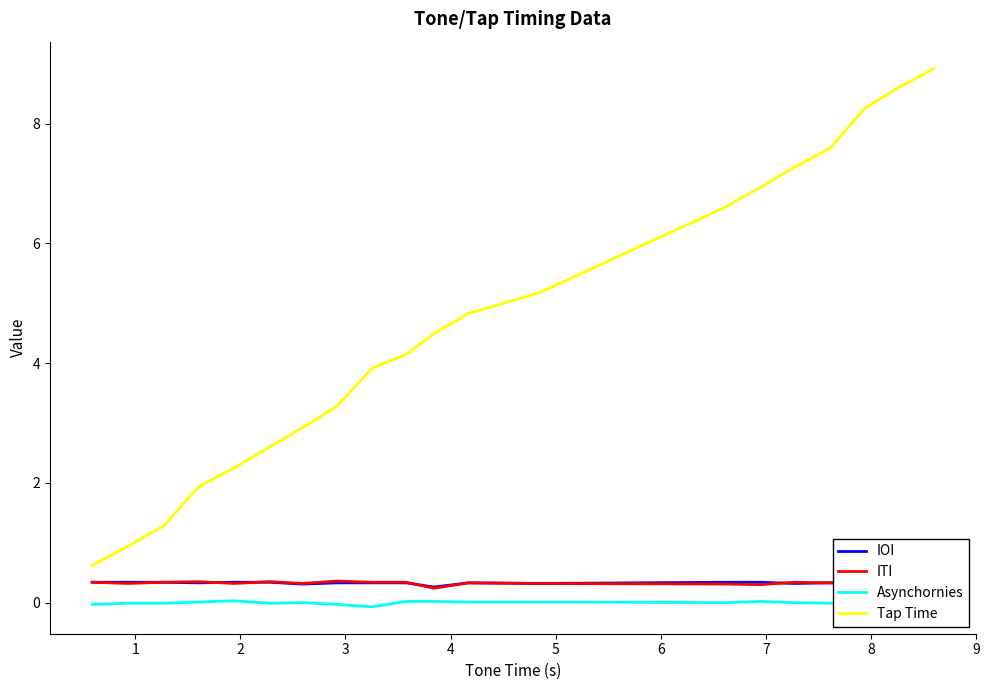

True or false: Asynchornies and Tap Time cross at least once.

False